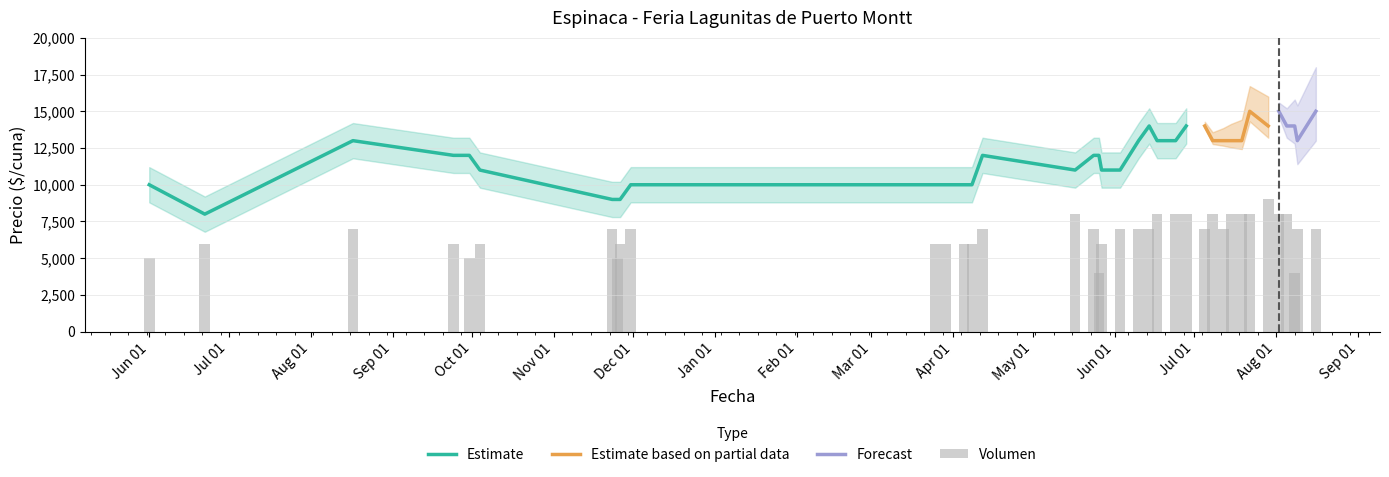

What is the maximum value for Estimate?

14000